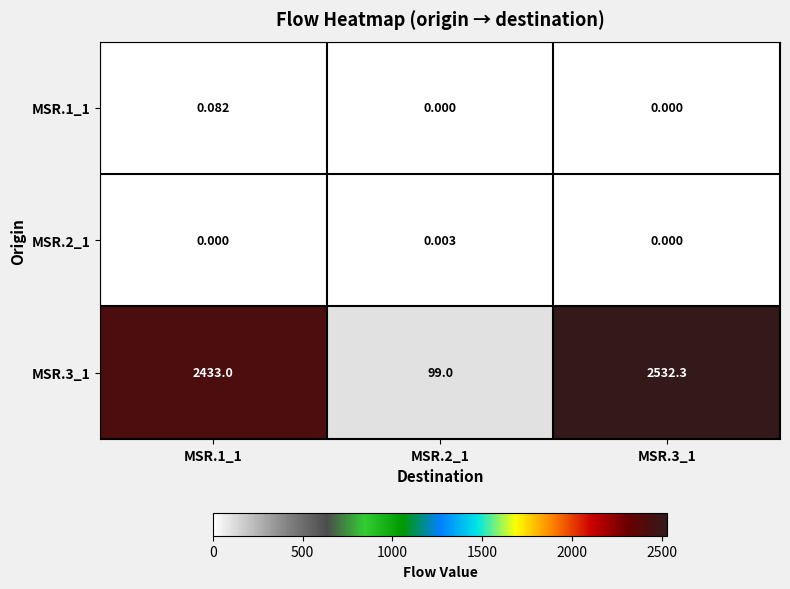

Is the value of MSR.2_1 at MSR.2_1 greater than the value of MSR.1_1 at MSR.1_1?

No